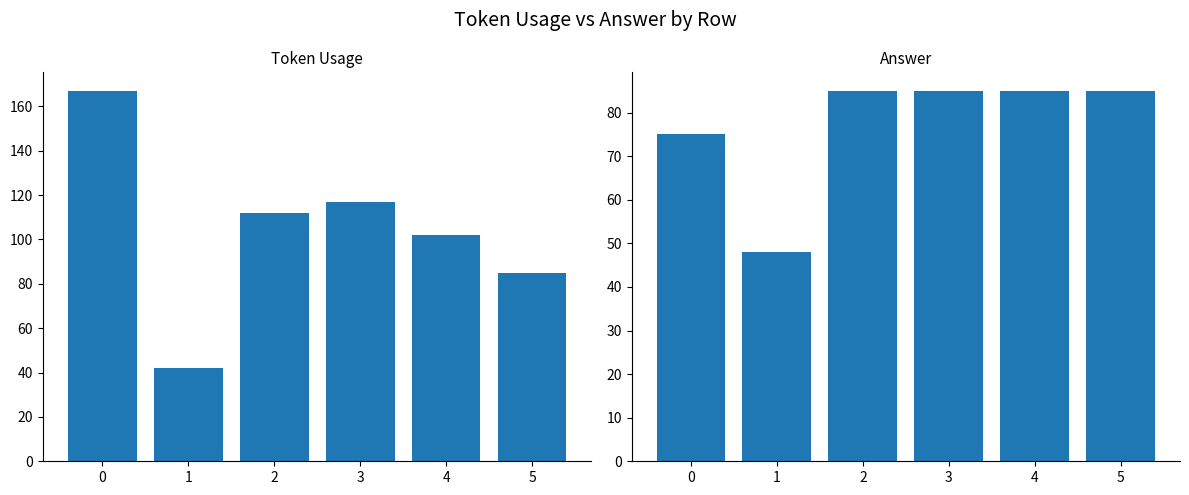

Does the chart contain any negative values?

No